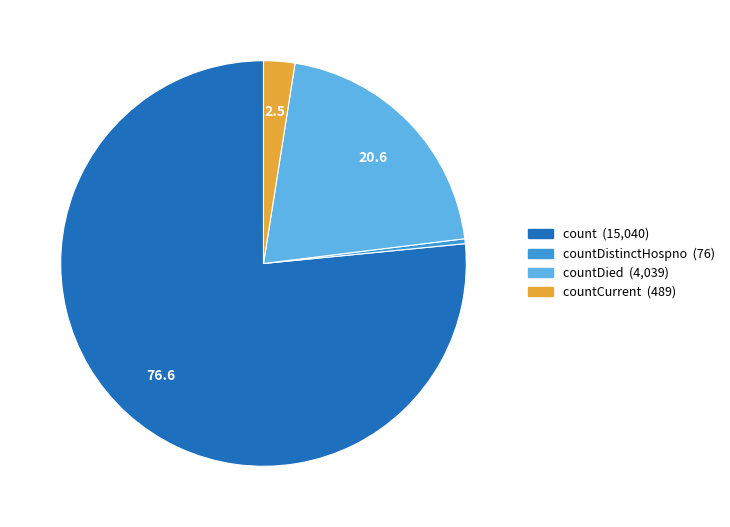

Is there any slice that represents more than half of the pie?

Yes